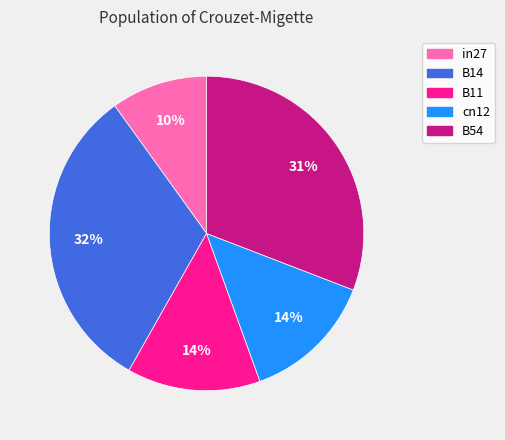

What is the largest slice in the pie chart?

B14